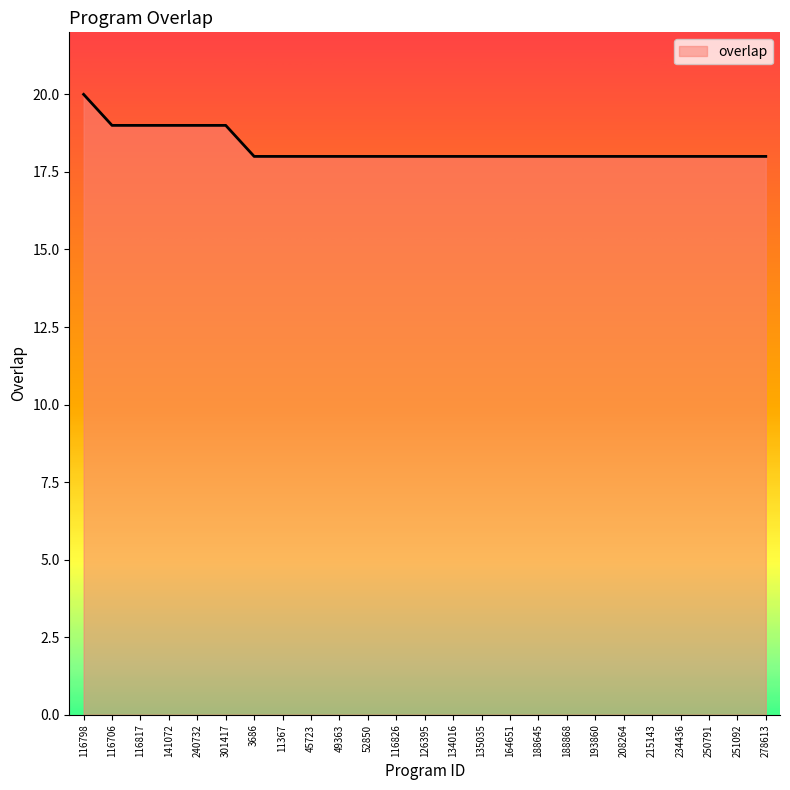

What position from the left is 116826?

12